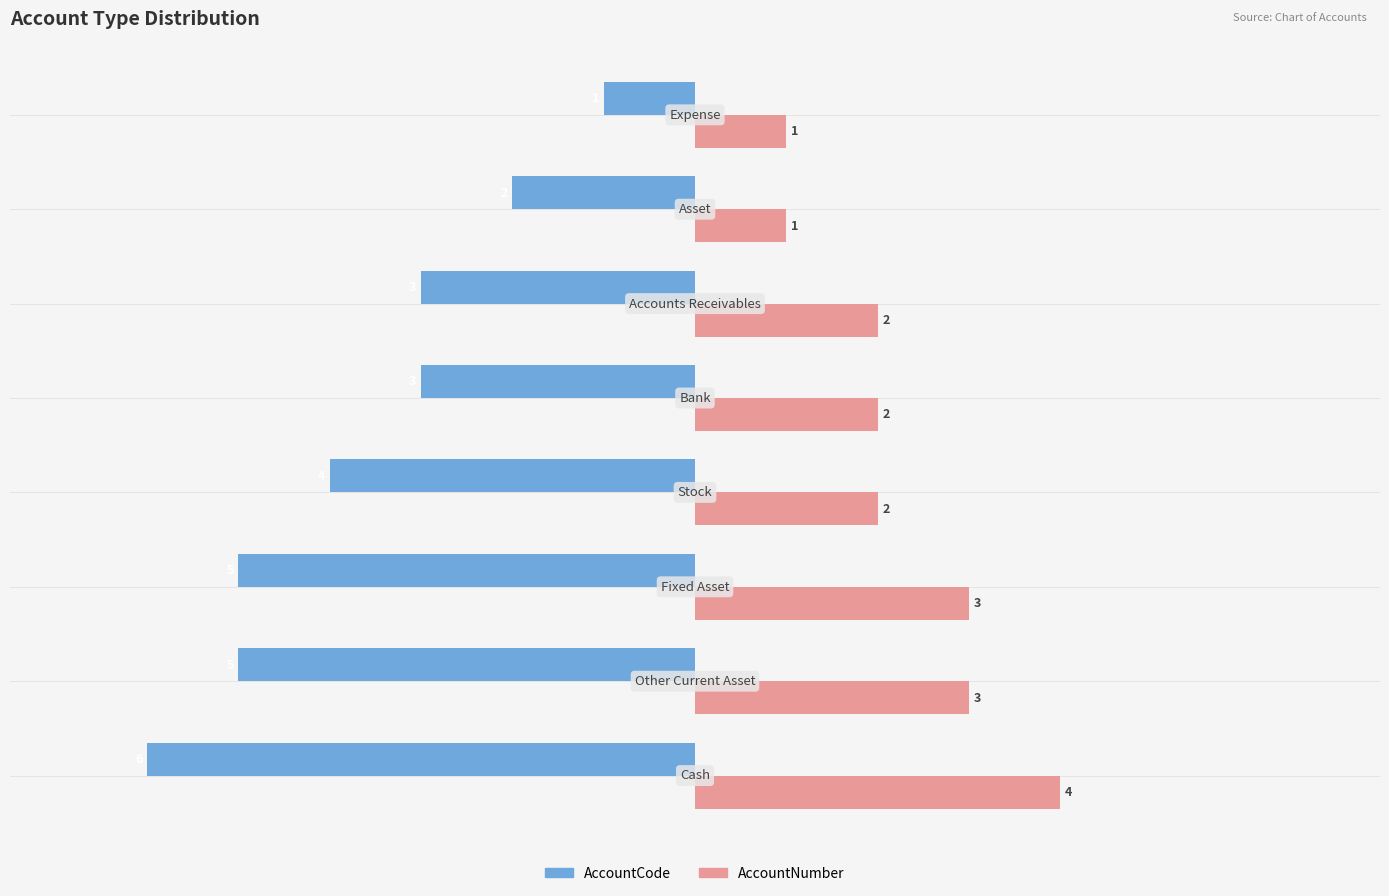

What is the difference between the maximum and minimum values in the AccountCode series?

5